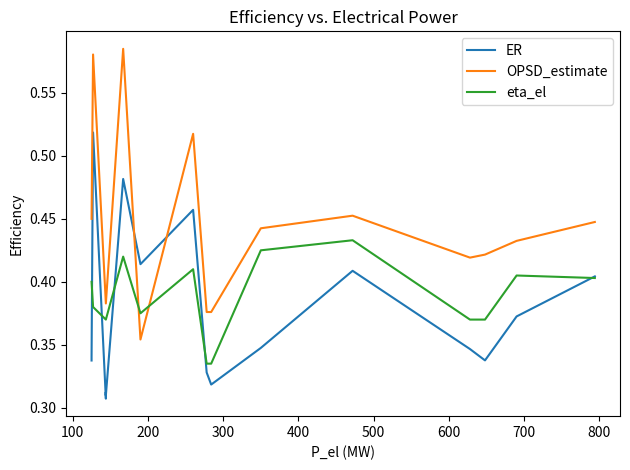

Which series has the largest total across all categories?

OPSD_estimate